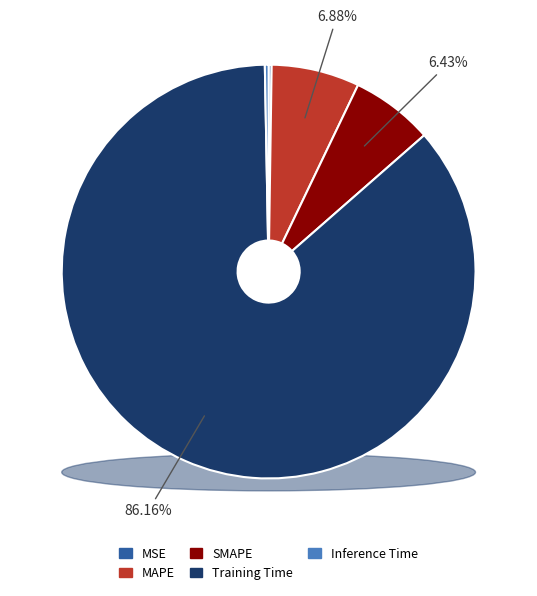

How much of the chart is everything except MAPE?

93.1%